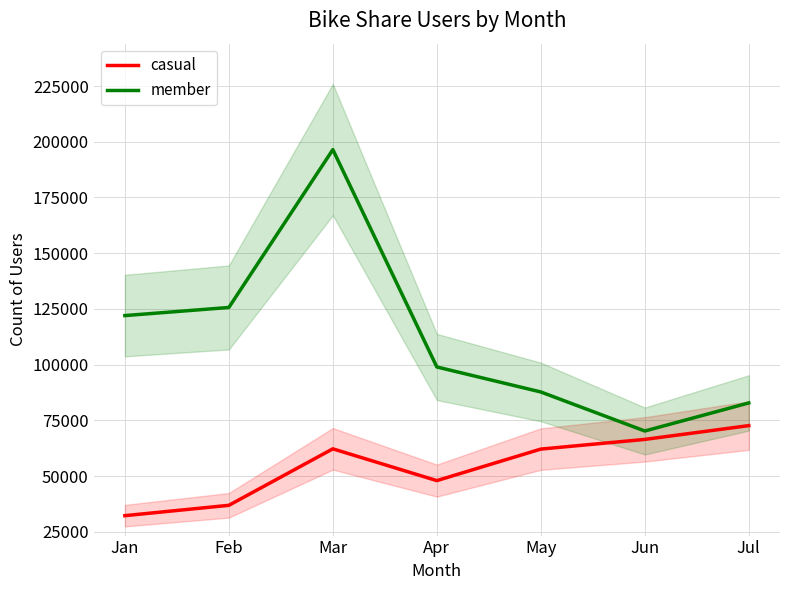

True or false: casual and member intersect in this chart.

False